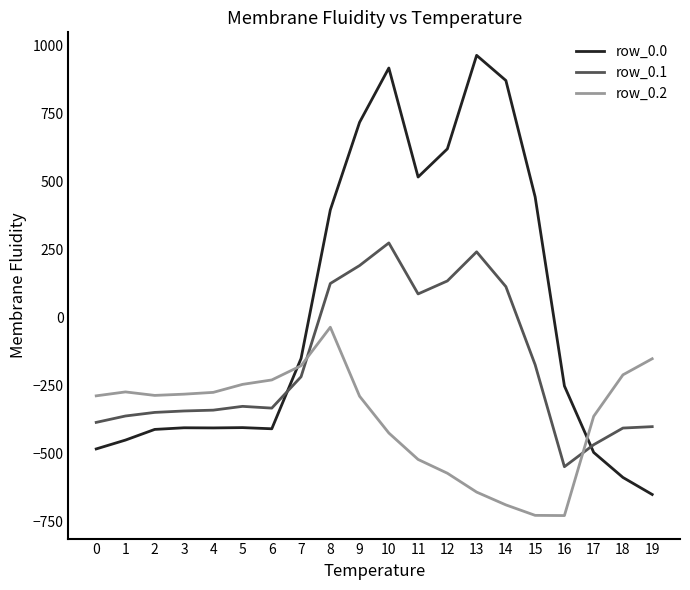

At which category is the sum across all series the highest?

10